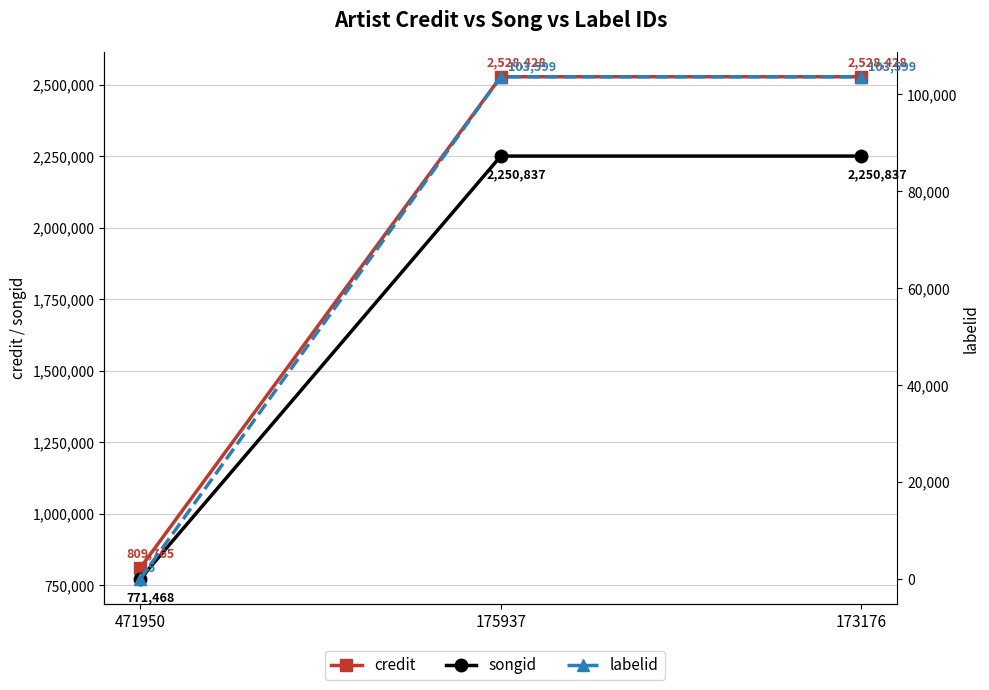

How many data points in labelid are less than 103599?

1